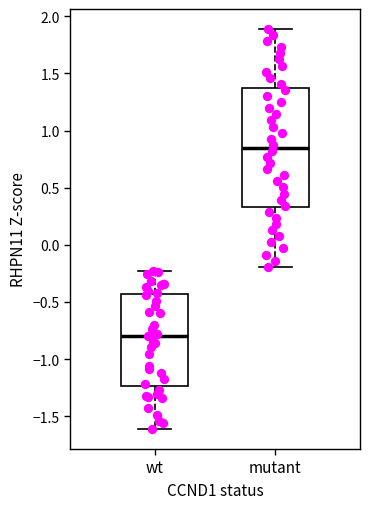

Which box is the tallest, from its lower edge to its upper edge?

mutant